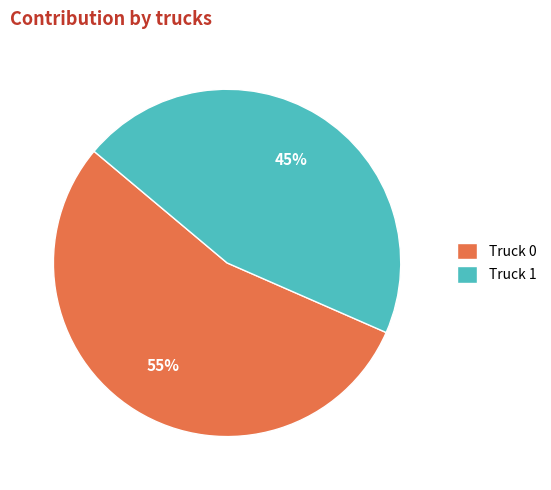

How many segments does this pie chart have?

2